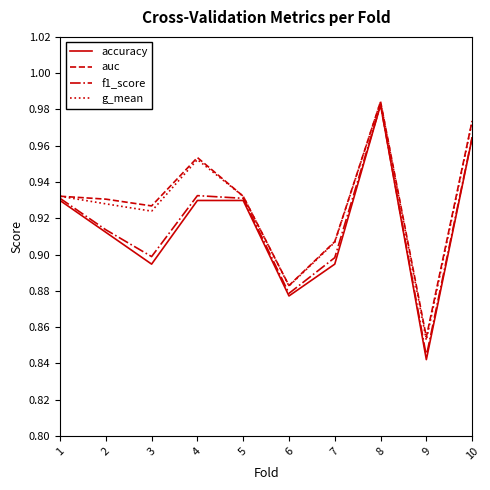

Between 4 and 8, which series saw the biggest shift?

accuracy